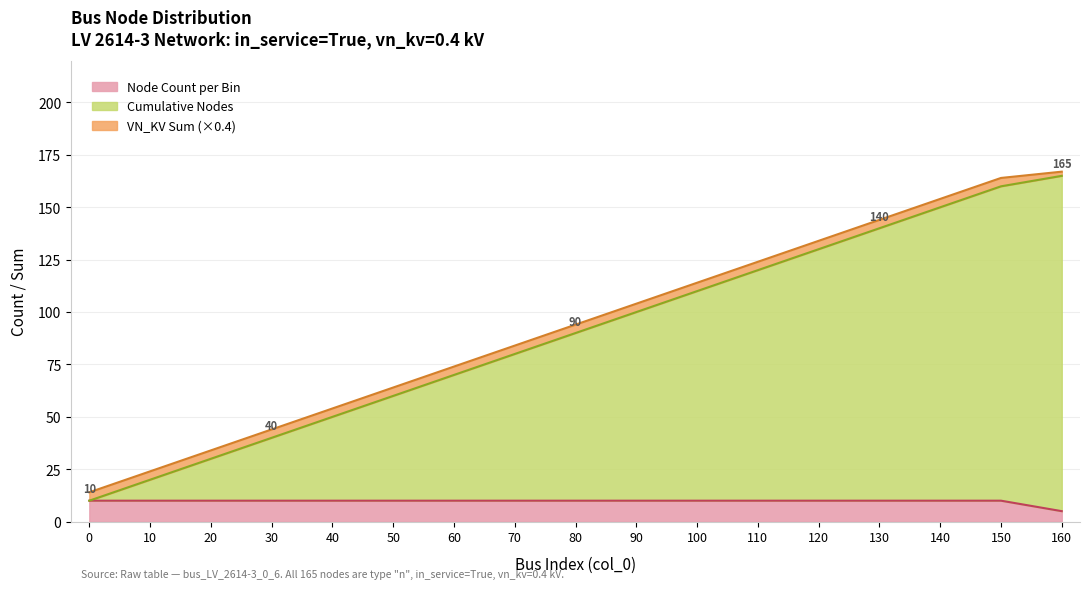

Does the chart have visible grid lines?

Yes